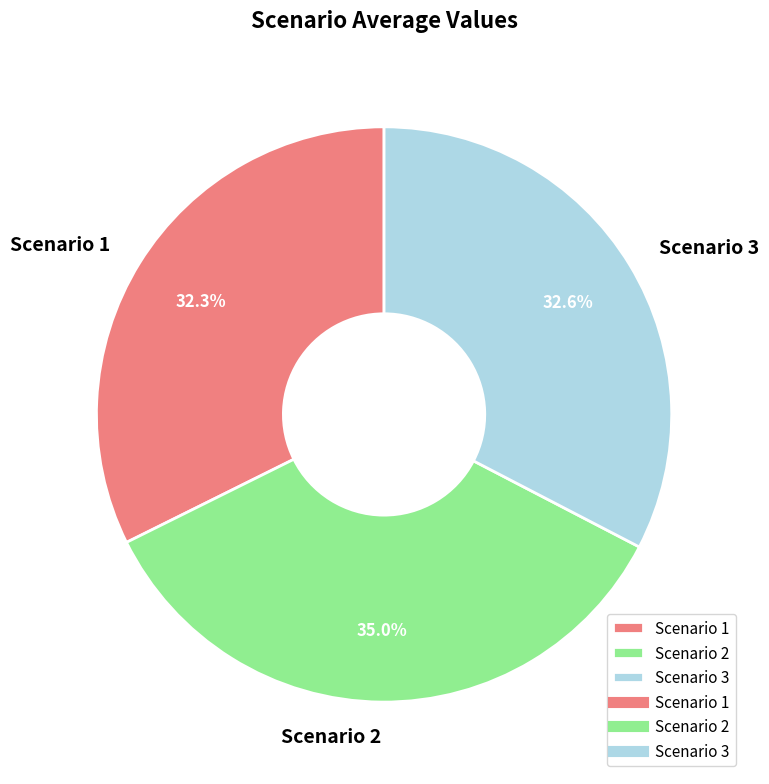

How many segments does this pie chart have?

3